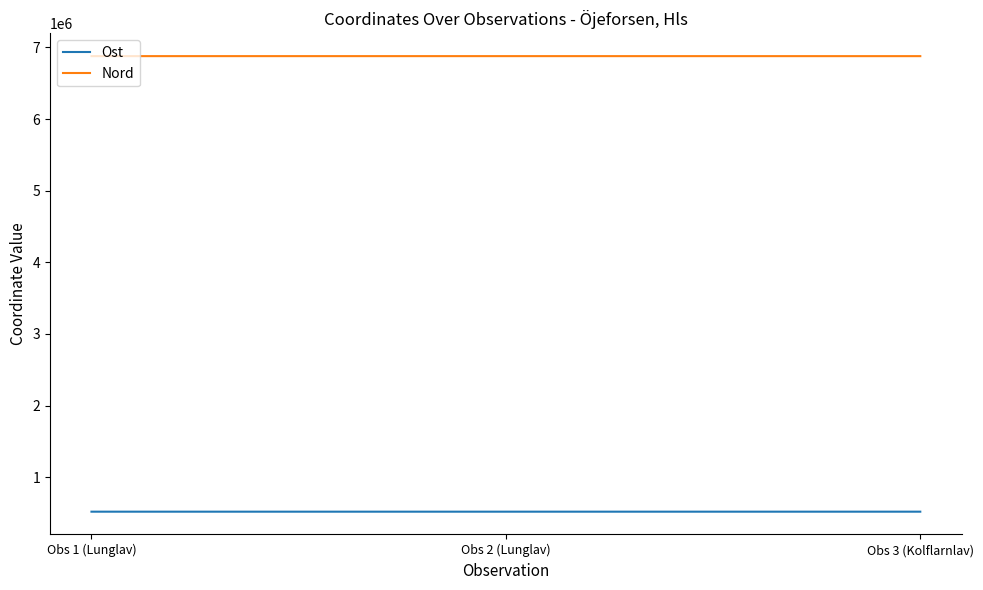

How many values in the Ost series are below 518209?

1